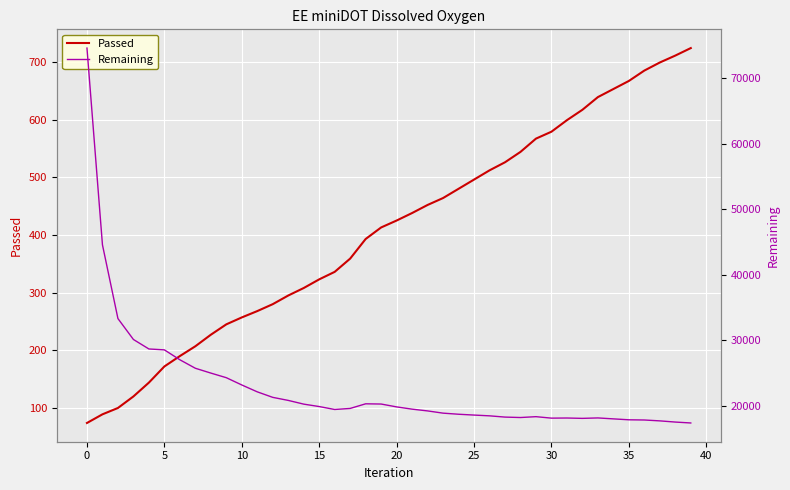

Which series has the largest total across all categories?

Remaining